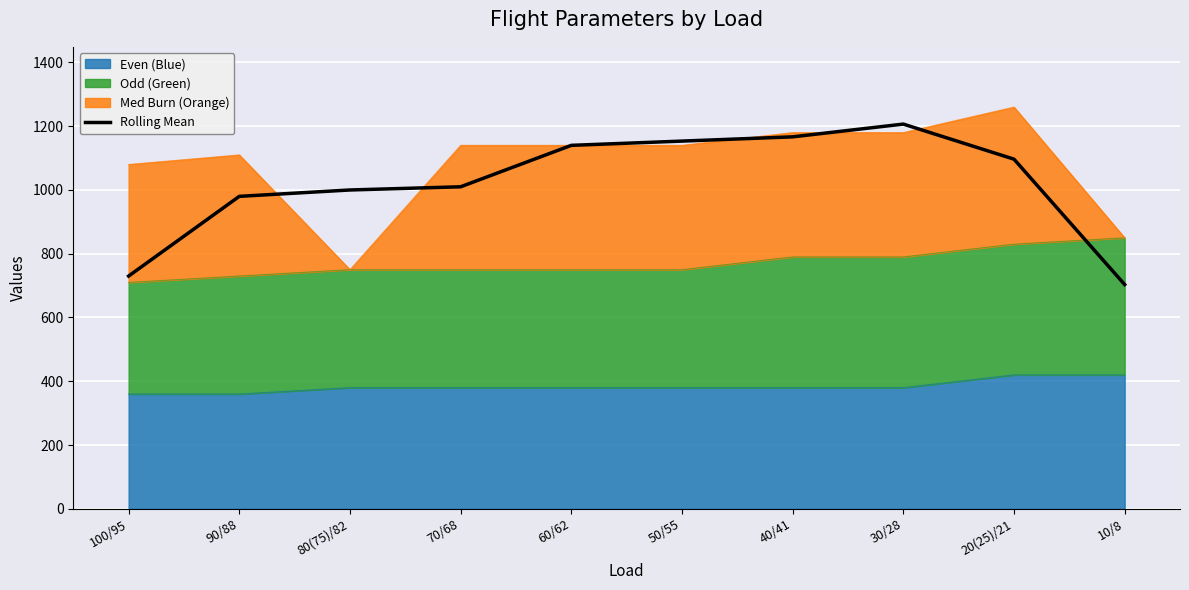

What is the difference between the second highest and minimum values?

463.3